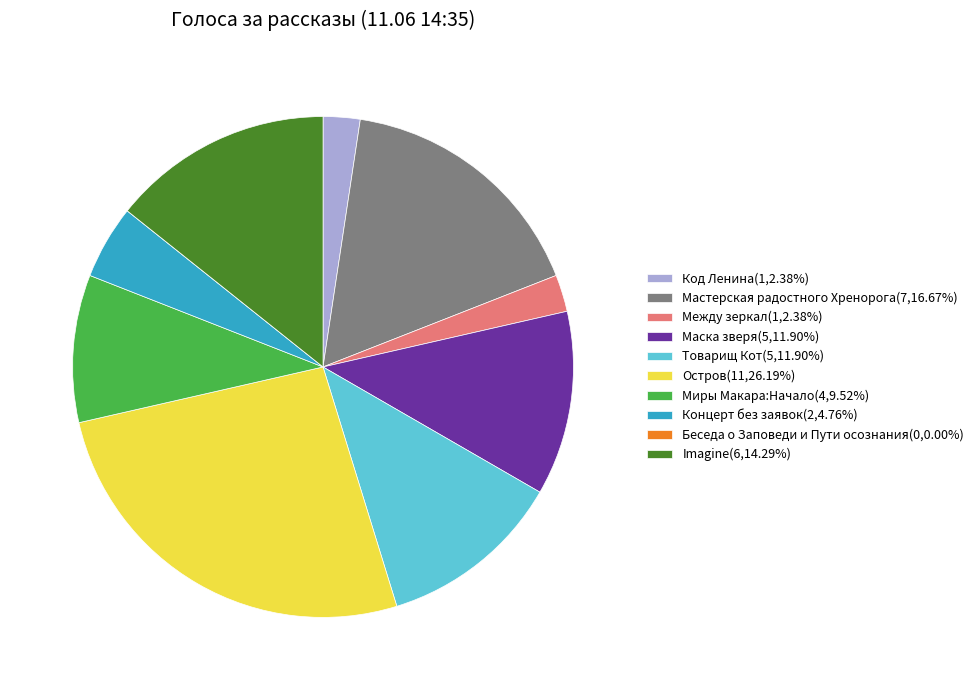

Is there any slice that represents more than half of the pie?

No